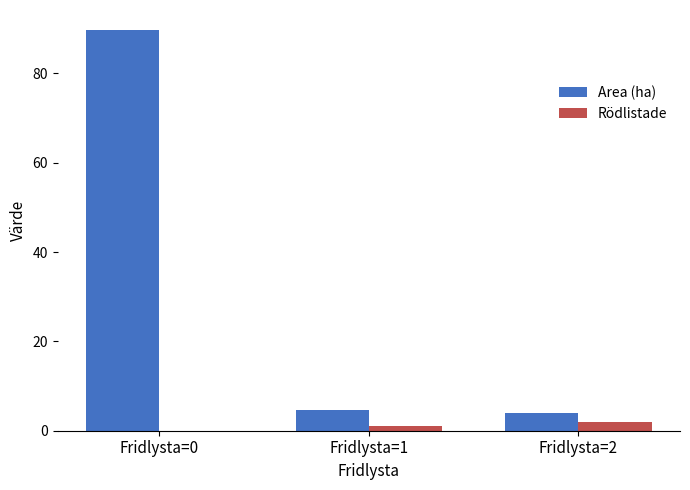

Reading left to right, transcribe all the data shown in this chart.

Area (ha): Fridlysta=0=89.7	Fridlysta=1=4.6	Fridlysta=2=4.0
Rödlistade: Fridlysta=0=0.0	Fridlysta=1=1.0	Fridlysta=2=2.0